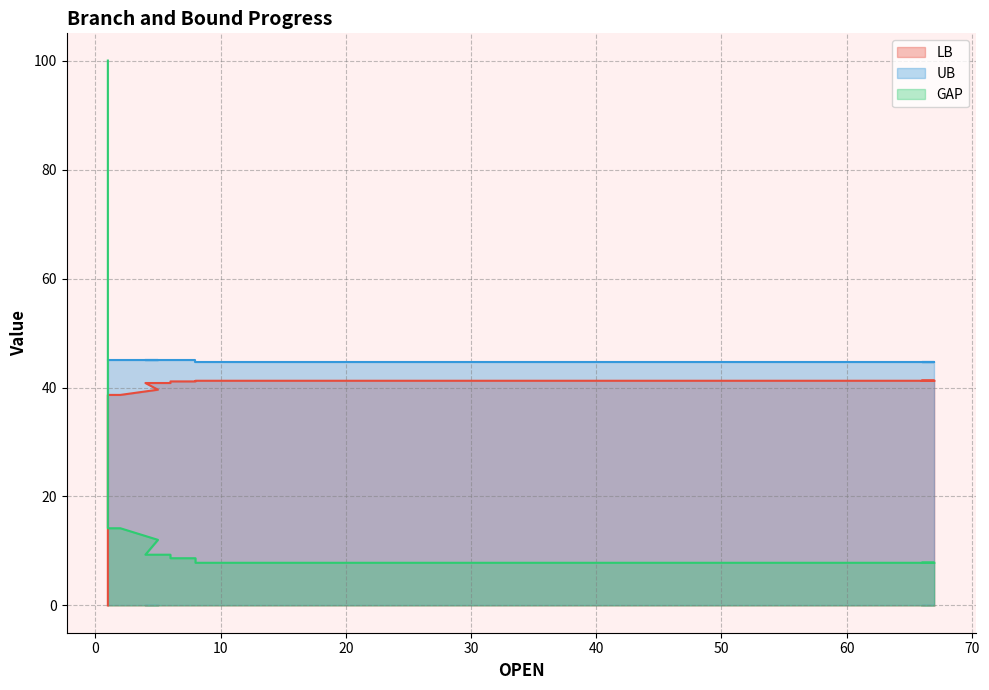

True or false: GAP has a value of 7.8 at 41.

True